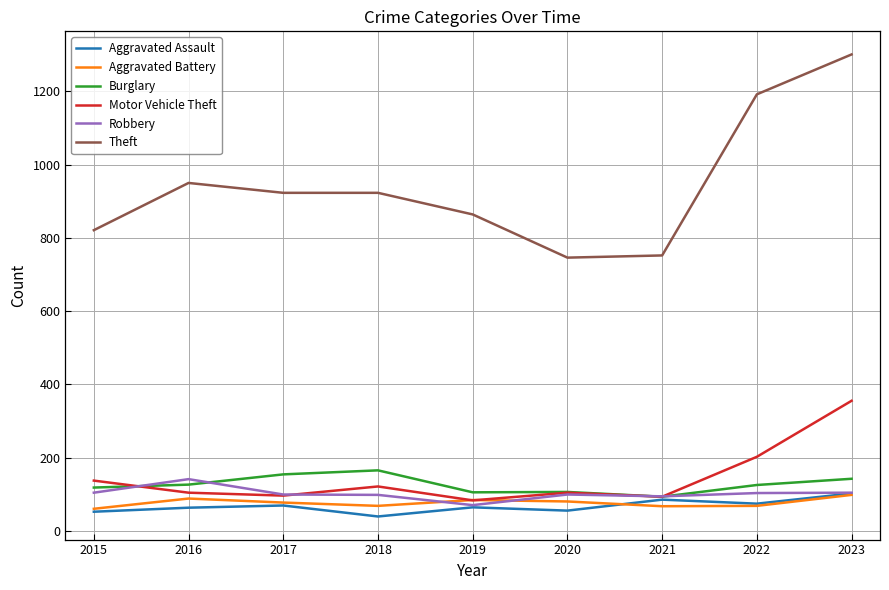

True or false: Theft and Motor Vehicle Theft cross at least once.

False